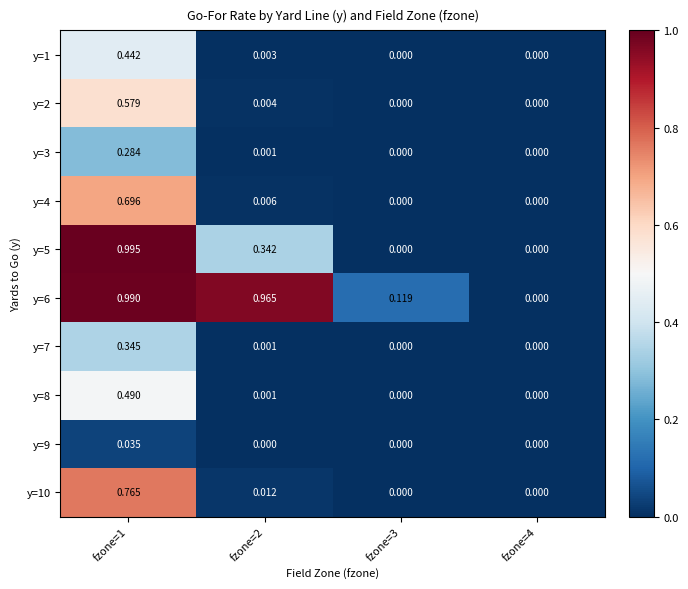

Is the value of y=5 at fzone=2 greater than the value of y=4 at fzone=4?

Yes